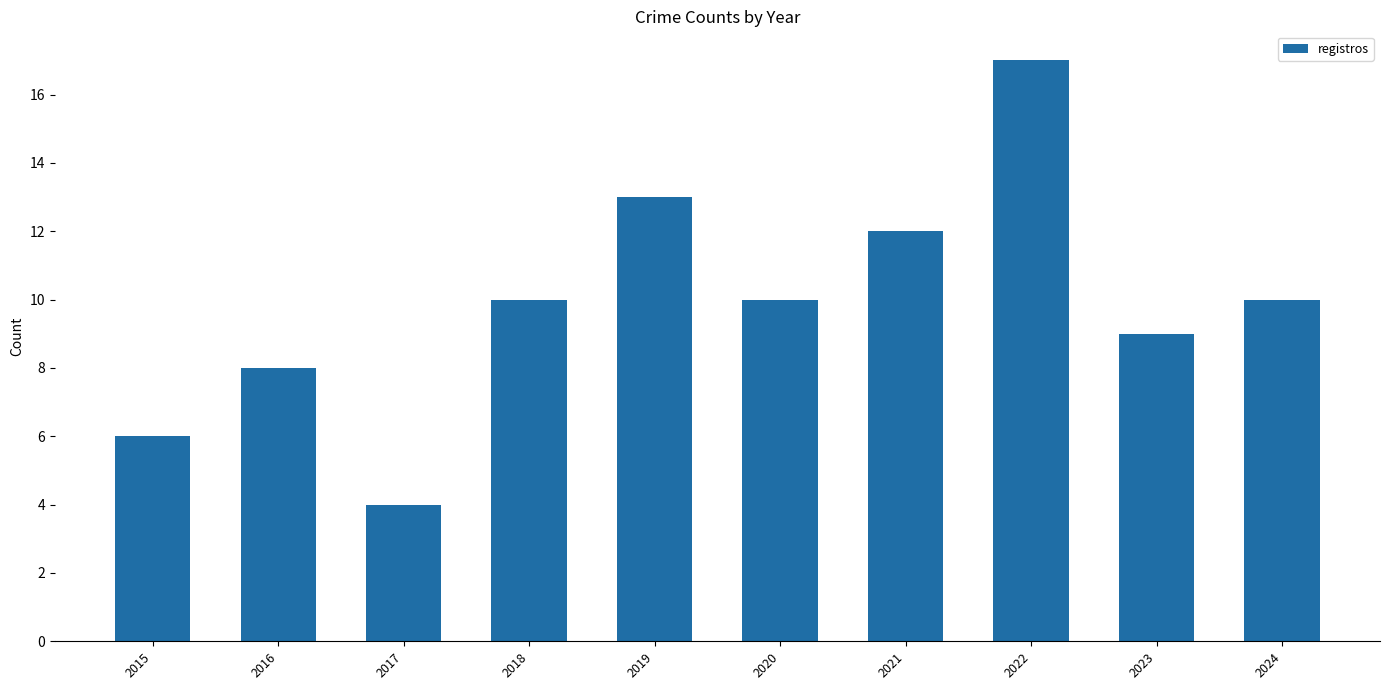

Approximately how many times larger is the value at 2015 compared to 2017?

1.5